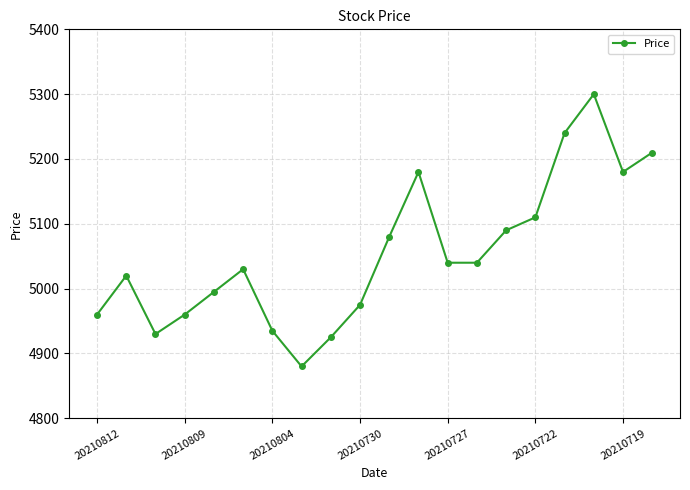

True or false: the data has more than 2 interior local peaks.

True